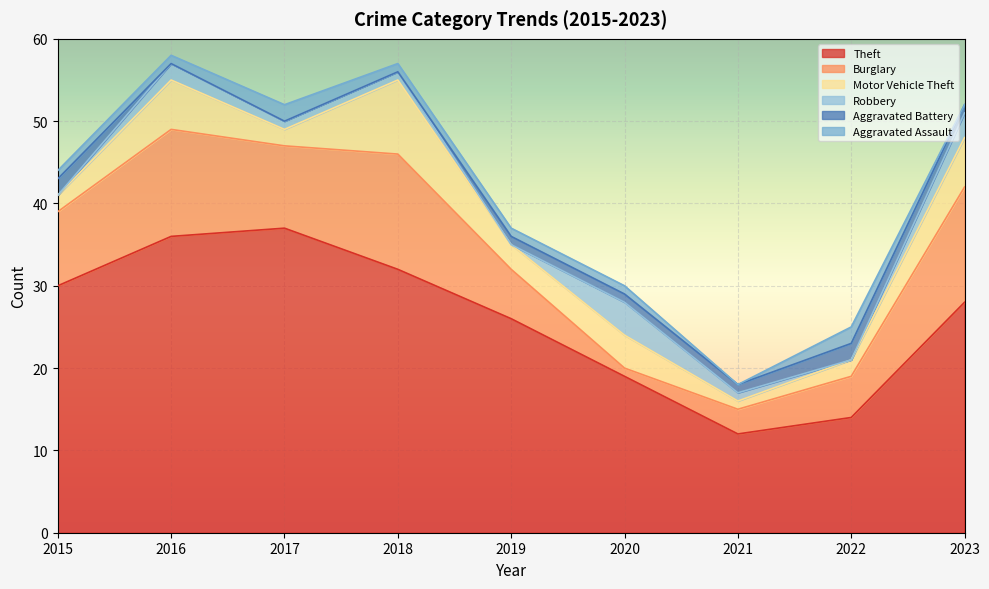

How many Aggravated Assault values are between 1 and 2?

7